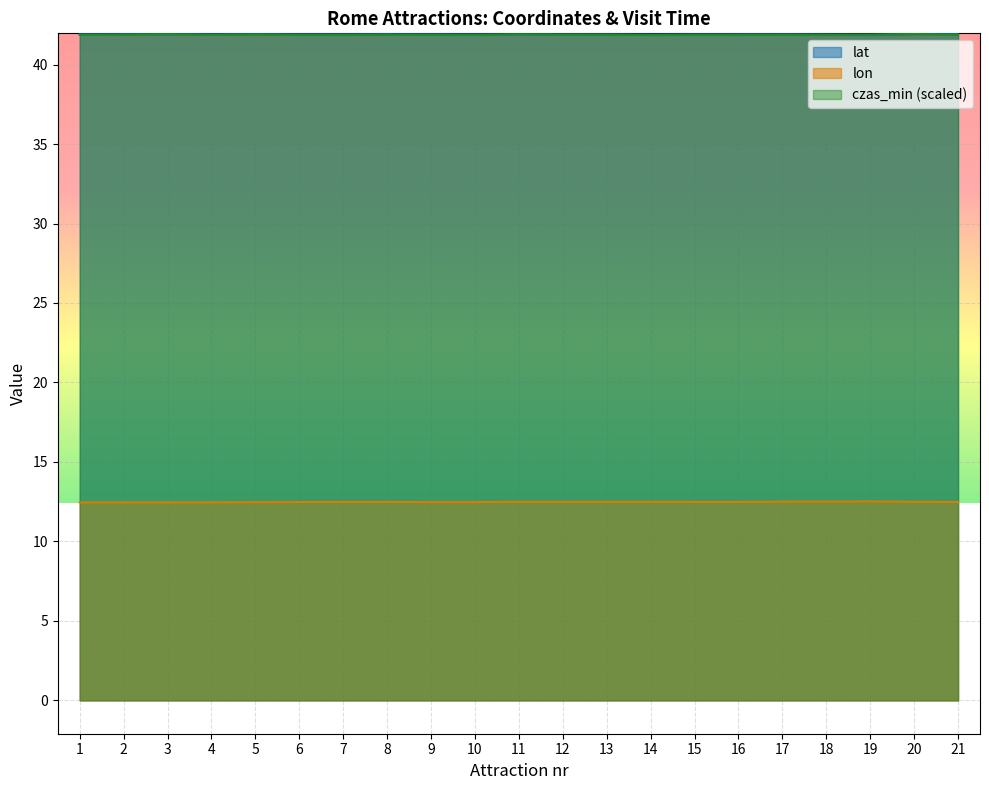

Where is czas_min nearest to the value 41?

14